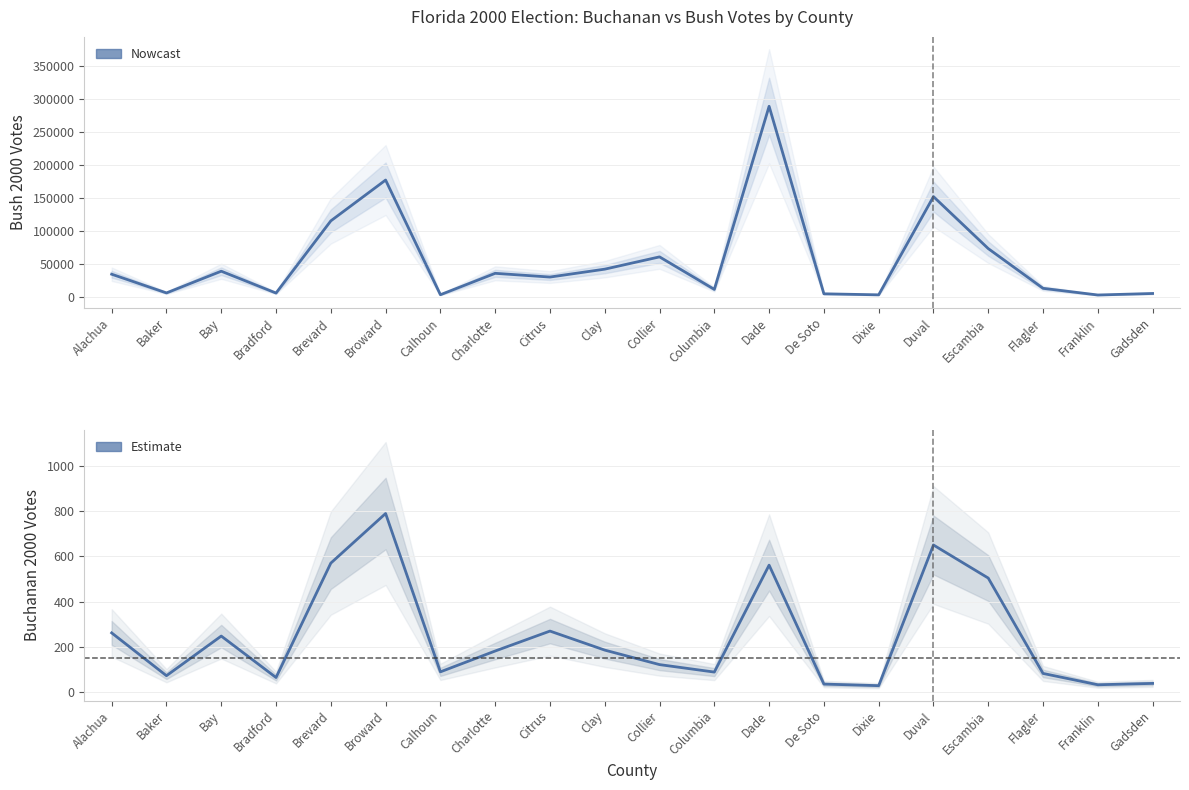

Is the value of Estimate at Baker greater than the value of Nowcast at Charlotte?

No